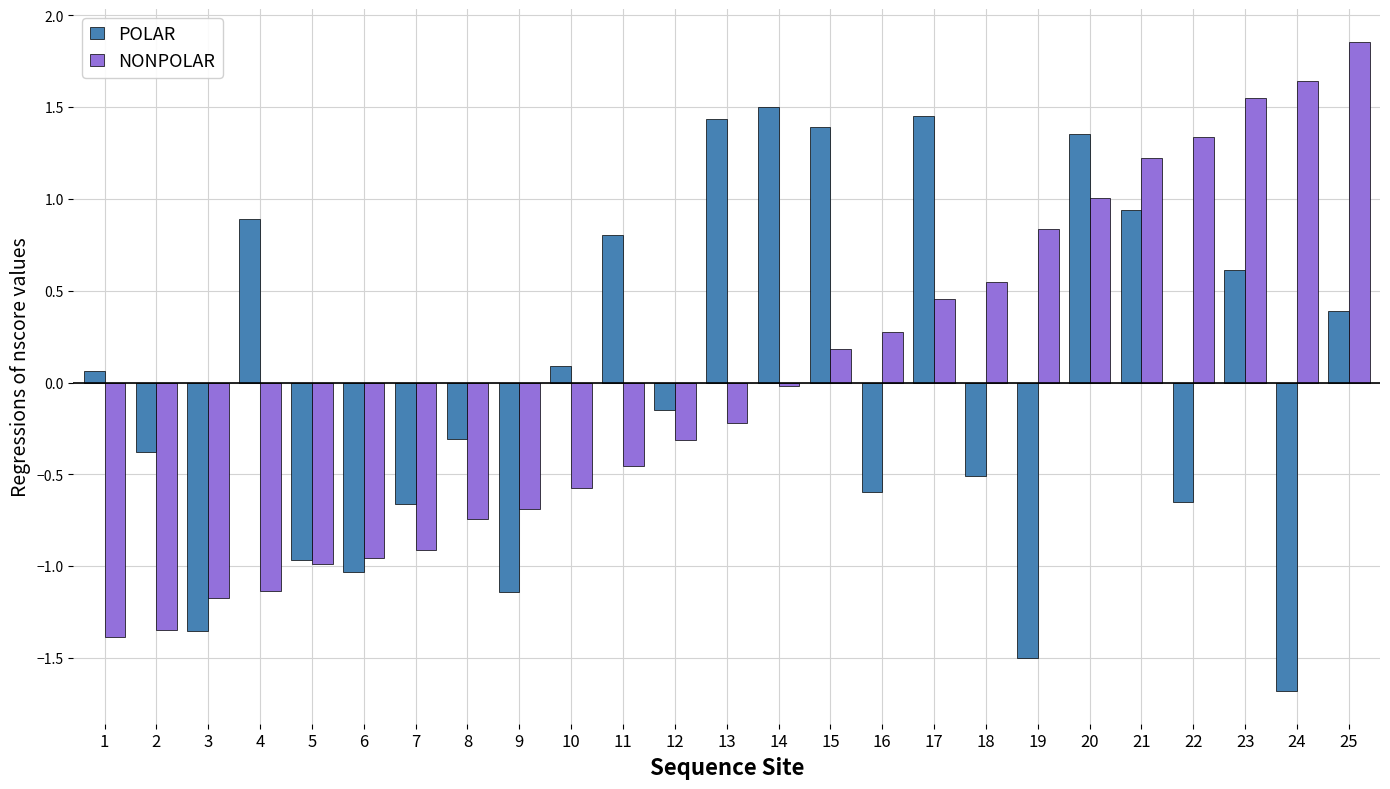

At which label does NONPOLAR reach its minimum?

1